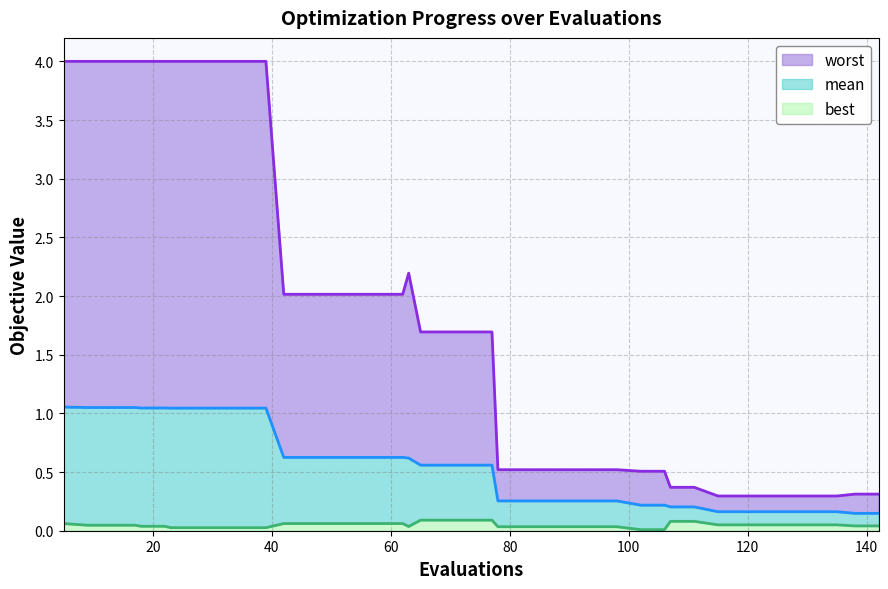

Reading left to right, what are all the values shown in this chart?

best: 0.1	0.0	0.0	0.0	0.0	0.0	0.0	0.0	0.0	0.0	0.0	0.1	0.1	0.1	0.1	0.1	0.1	0.0	0.1	0.1	0.1	0.1	0.0	0.0	0.0	0.0	0.0	0.0	0.0	0.0	0.1	0.1	0.1	0.1	0.1	0.1	0.1	0.1	0.0	0.0
mean: 1.1	1.1	1.1	1.1	1.0	1.0	1.0	1.0	1.0	1.0	1.0	0.6	0.6	0.6	0.6	0.6	0.6	0.6	0.6	0.6	0.6	0.6	0.3	0.3	0.3	0.3	0.3	0.3	0.2	0.2	0.2	0.2	0.2	0.2	0.2	0.2	0.2	0.2	0.1	0.1
worst: 4.0	4.0	4.0	4.0	4.0	4.0	4.0	4.0	4.0	4.0	4.0	2.0	2.0	2.0	2.0	2.0	2.0	2.2	1.7	1.7	1.7	1.7	0.5	0.5	0.5	0.5	0.5	0.5	0.5	0.5	0.4	0.4	0.3	0.3	0.3	0.3	0.3	0.3	0.3	0.3